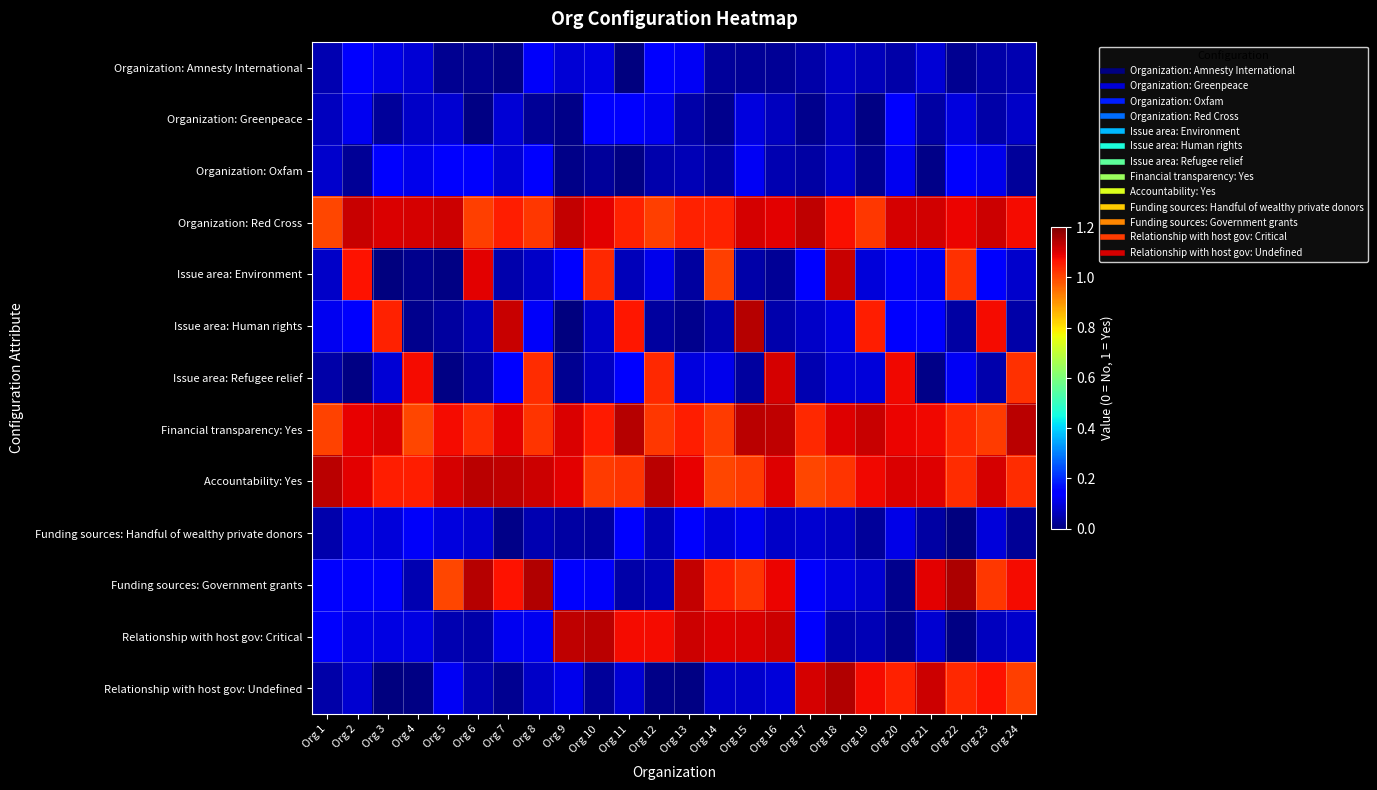

What is the difference between the highest and lowest values at Org 19?

1.1